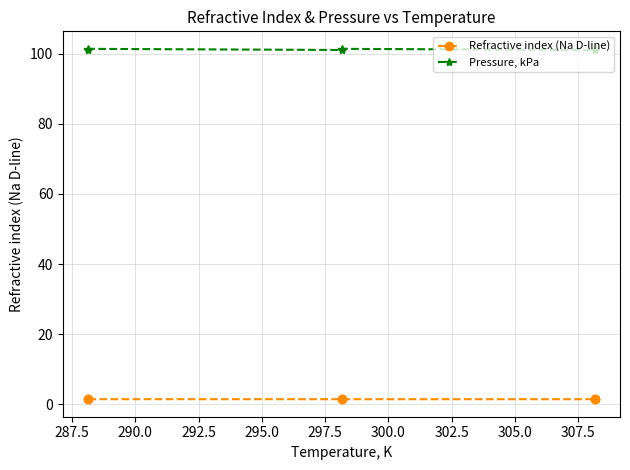

List the series in order of their peak value, lowest first.

Refractive index (Na D-line), Pressure, kPa